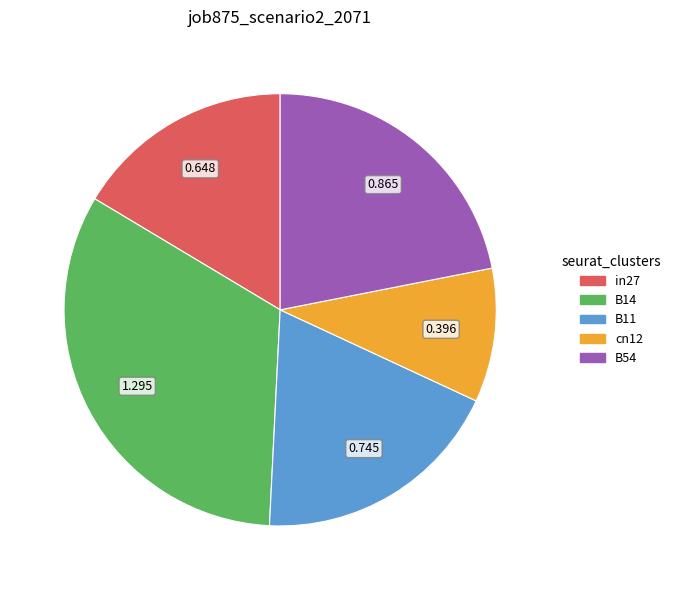

Which category has the smallest portion of the pie?

cn12